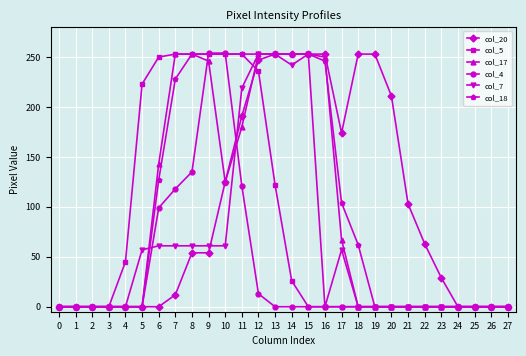

What is the total value across all series at 19?

253